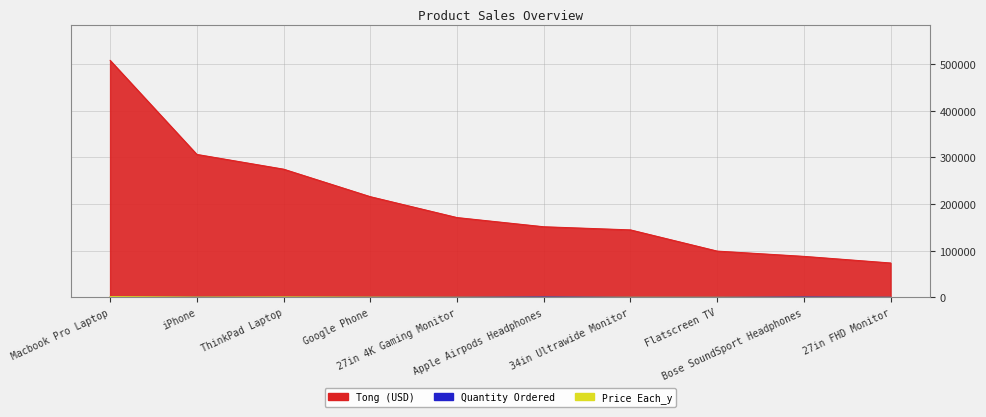

Read the Quantity Ordered value at 34in Ultrawide Monitor.

381.0